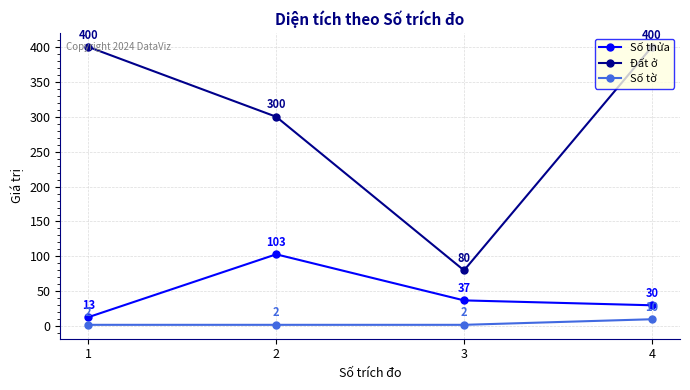

At which label is Đất ở closest to 240?

2